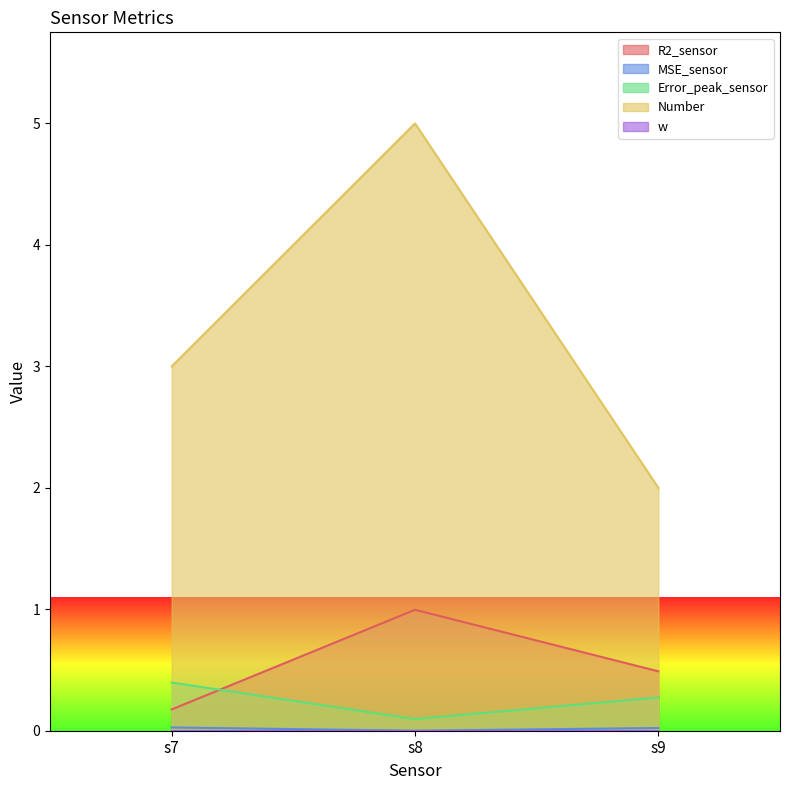

What is the total value across all series at s7?

3.6